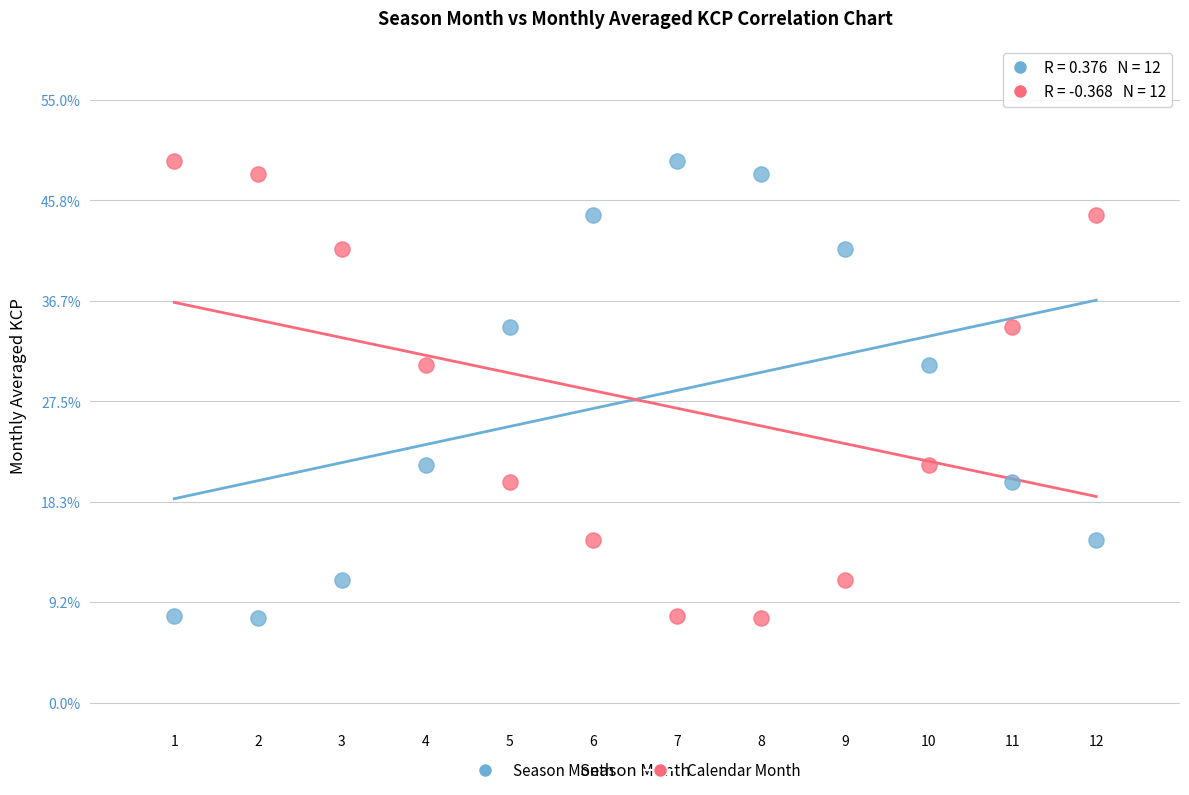

What are all the series names shown in the legend?

Season Month, Calendar Month